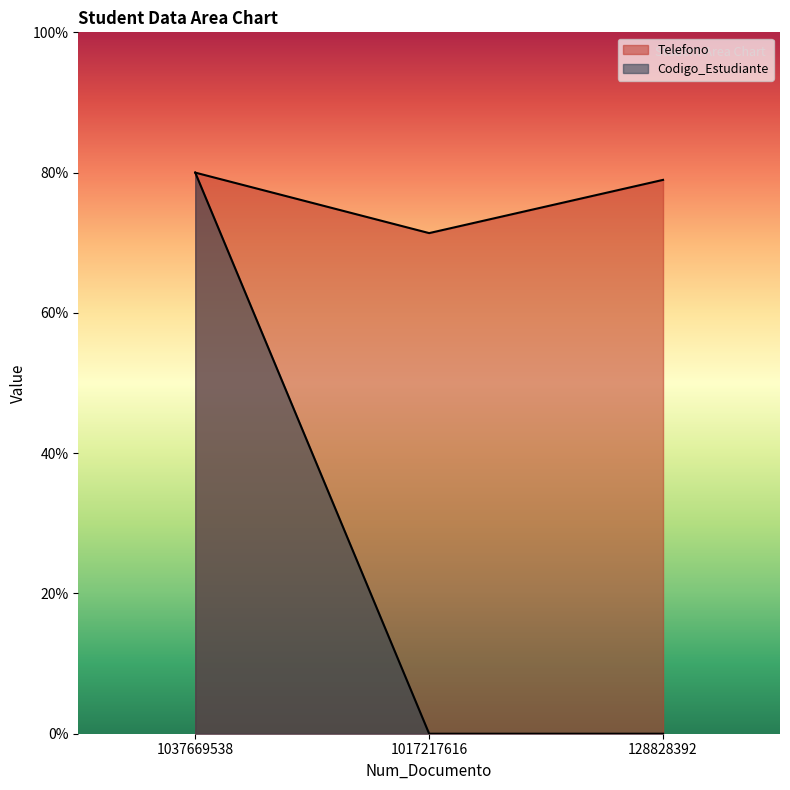

What is the difference between the highest and lowest values at 1017217616?

71.4